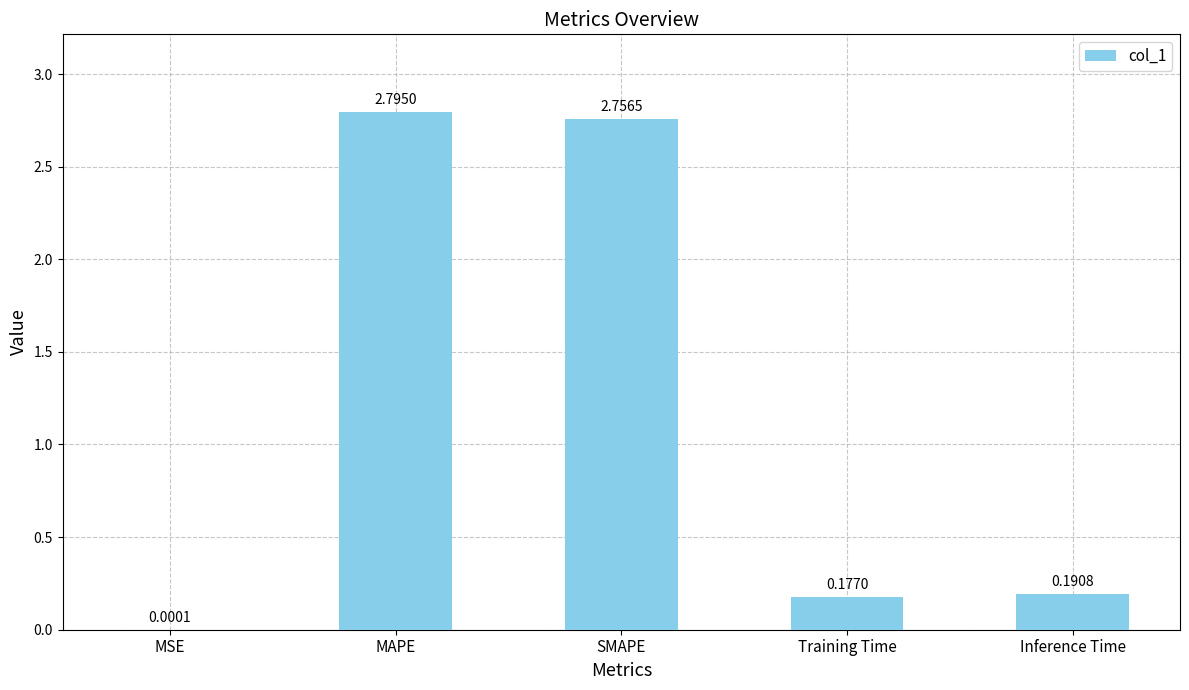

What is the sum of all values?

5.9